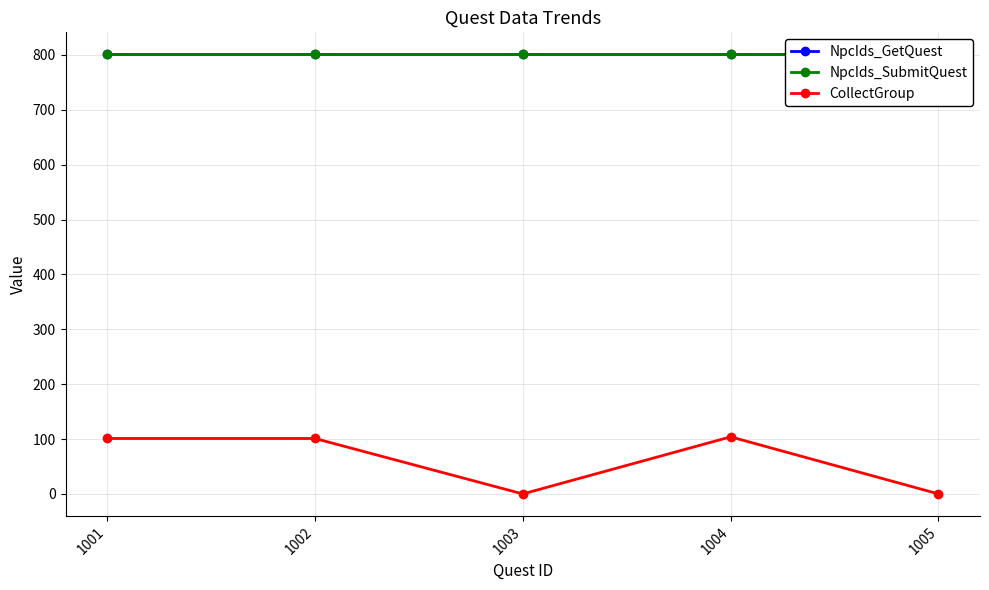

Count the number of data series in this chart.

3